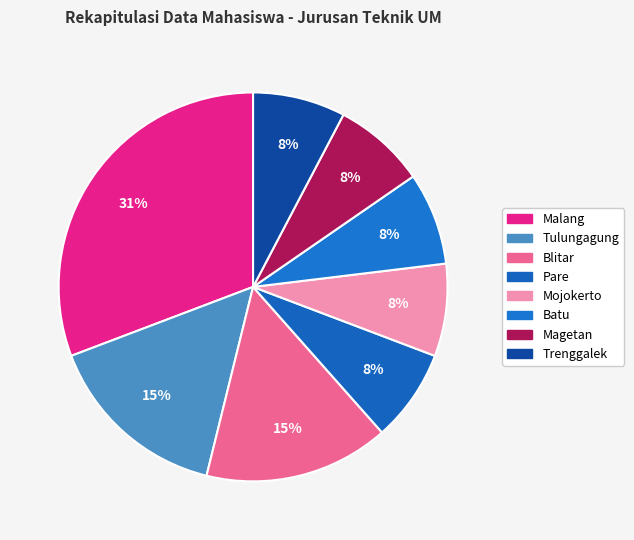

Count the number of slices in the pie.

8